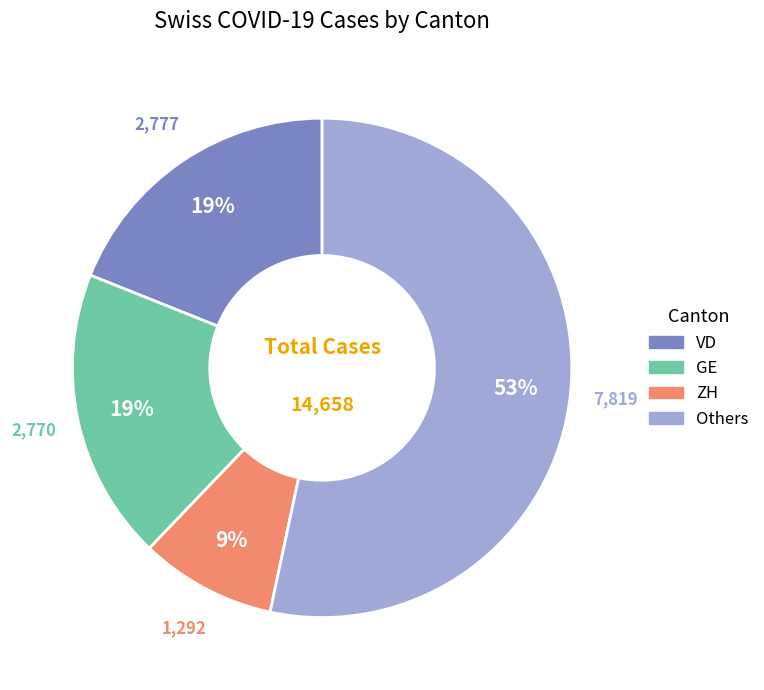

Which category has the smallest portion of the pie?

ZH